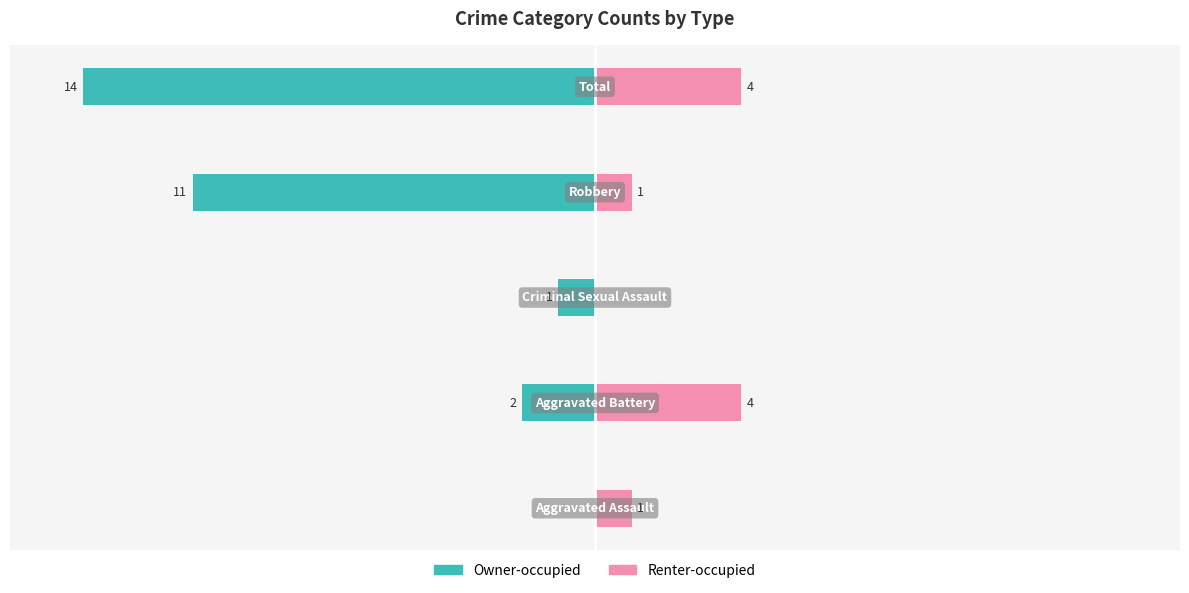

The Owner-occupied series shows -1 at −10. True or false?

True